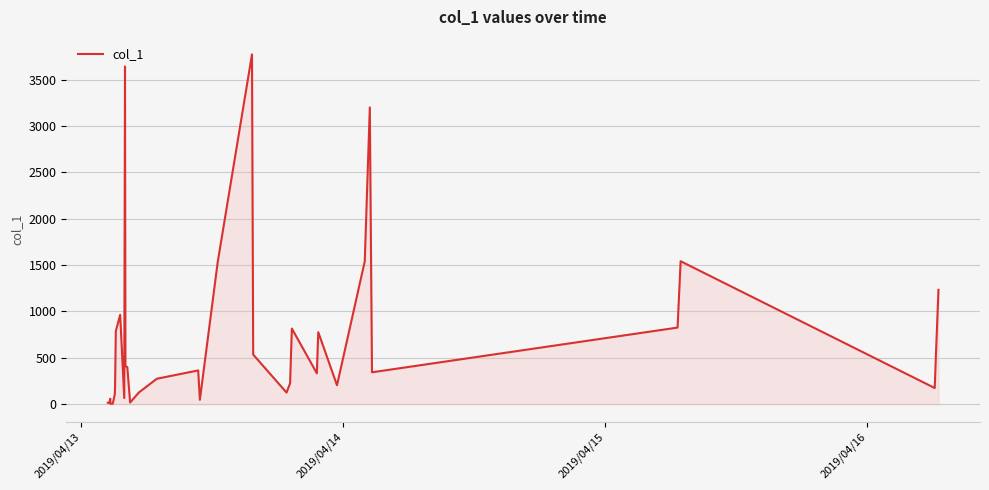

How many lines are shown in the chart?

1